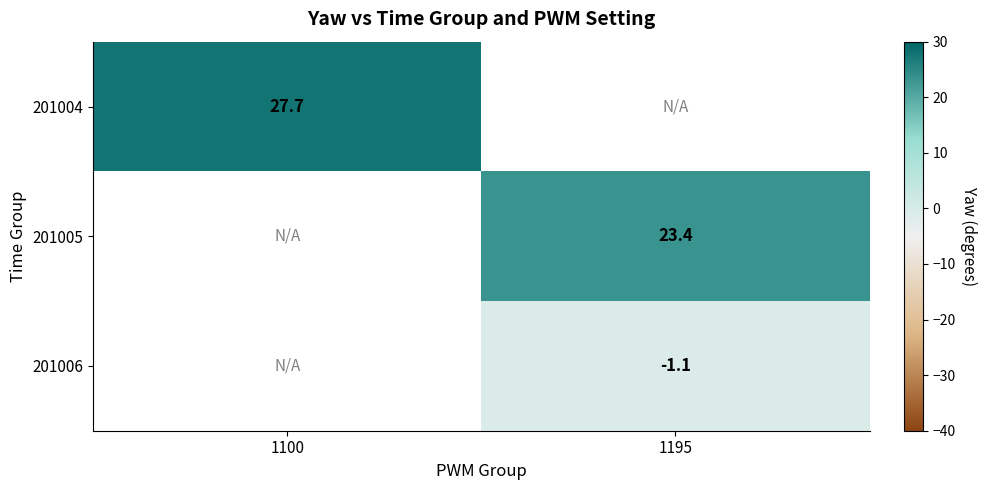

At how many categories does at least one series exceed 6?

2